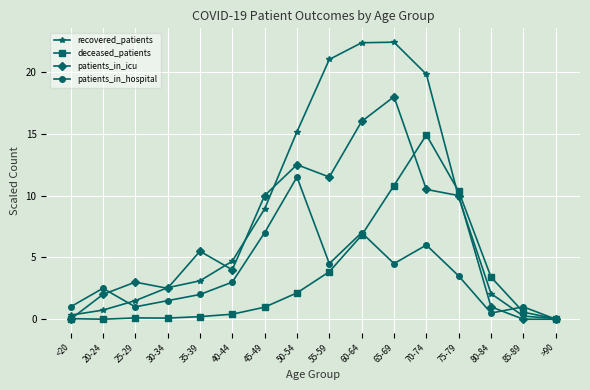

Count the number of data series in this chart.

4